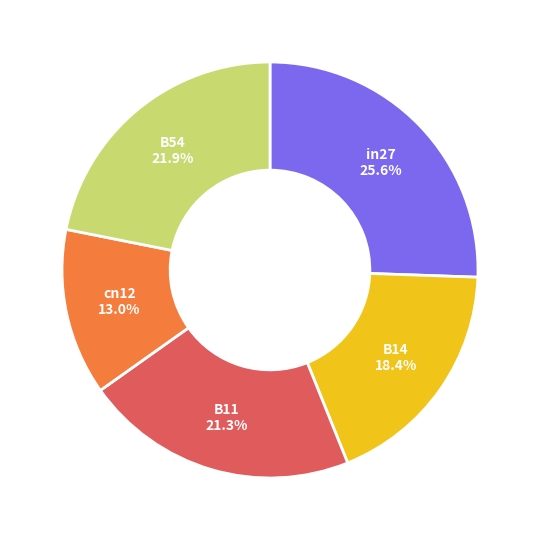

What is the smallest slice in the pie chart?

cn12